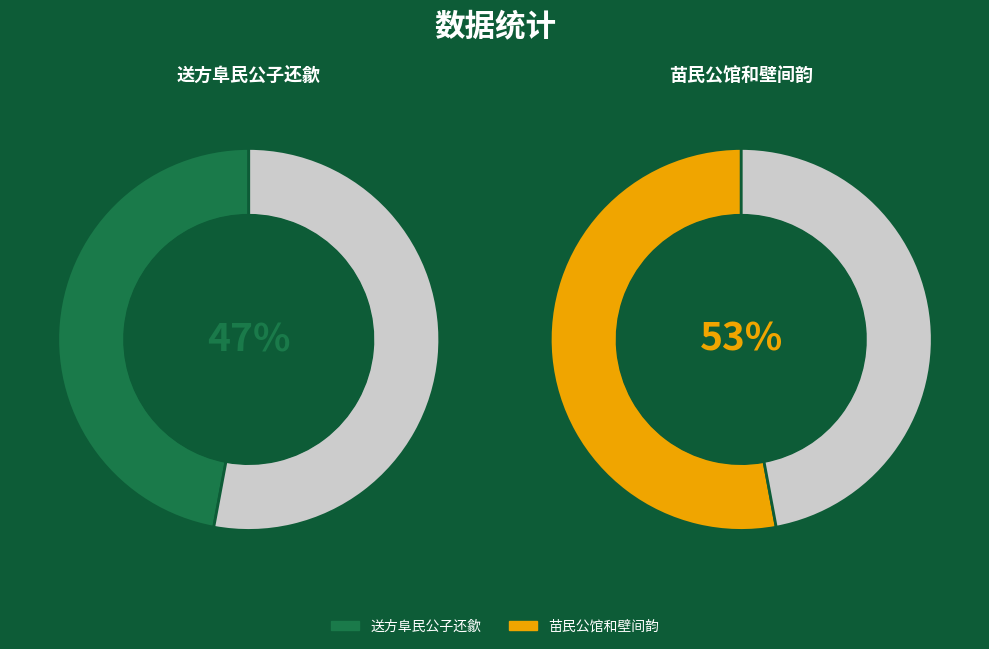

To the nearest percent, what portion does 苗民公馆和壁间韵 represent?

53%